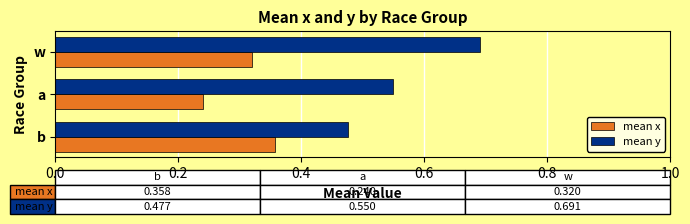

Which series has the widest spread of values?

mean y